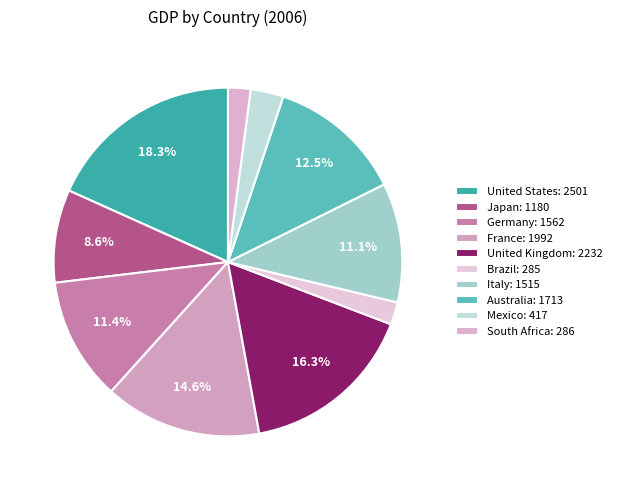

Is France the majority of the pie?

No